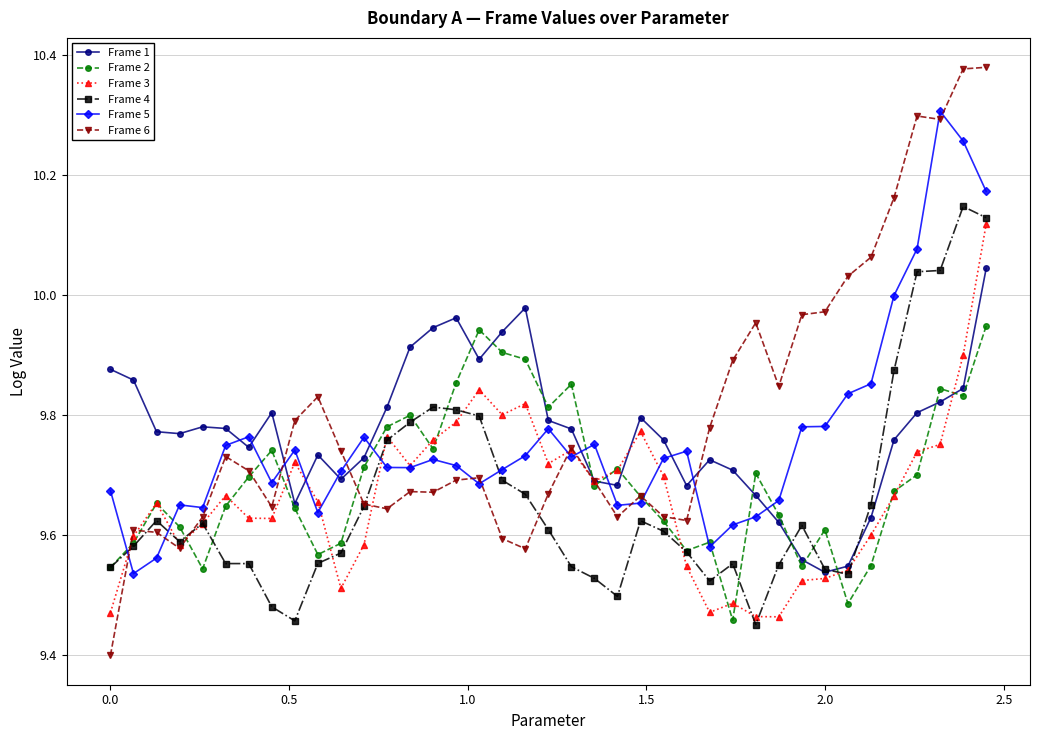

What is the minimum value shown in the chart?

9.4